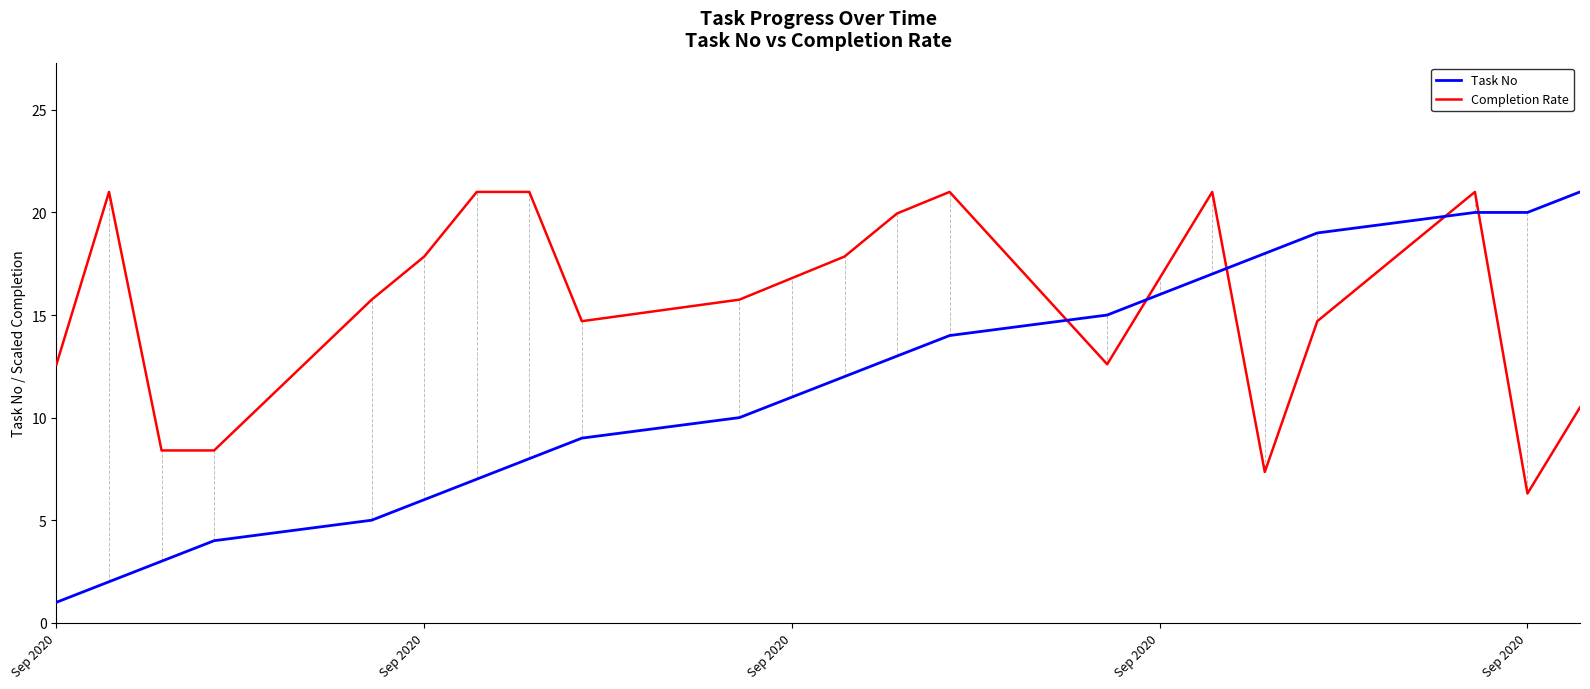

Which series has the largest range (max minus min)?

Task No